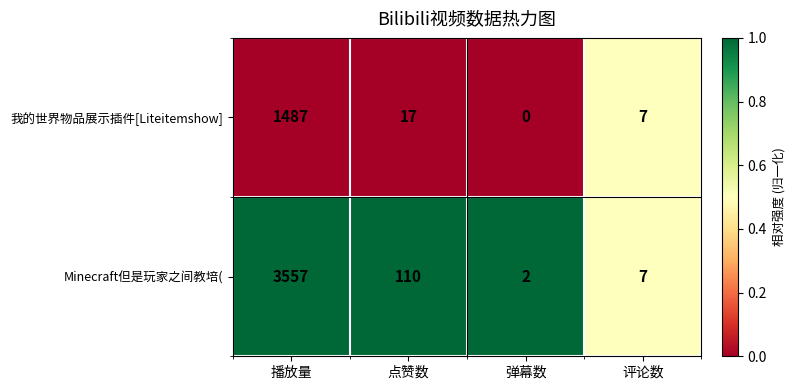

Reading right to left, what are all the values shown in this chart?

我的世界物品展示插件[Liteitemshow]: 评论数=7	弹幕数=0	点赞数=17	播放量=1487
Minecraft但是玩家之间教培(: 评论数=7	弹幕数=2	点赞数=110	播放量=3557